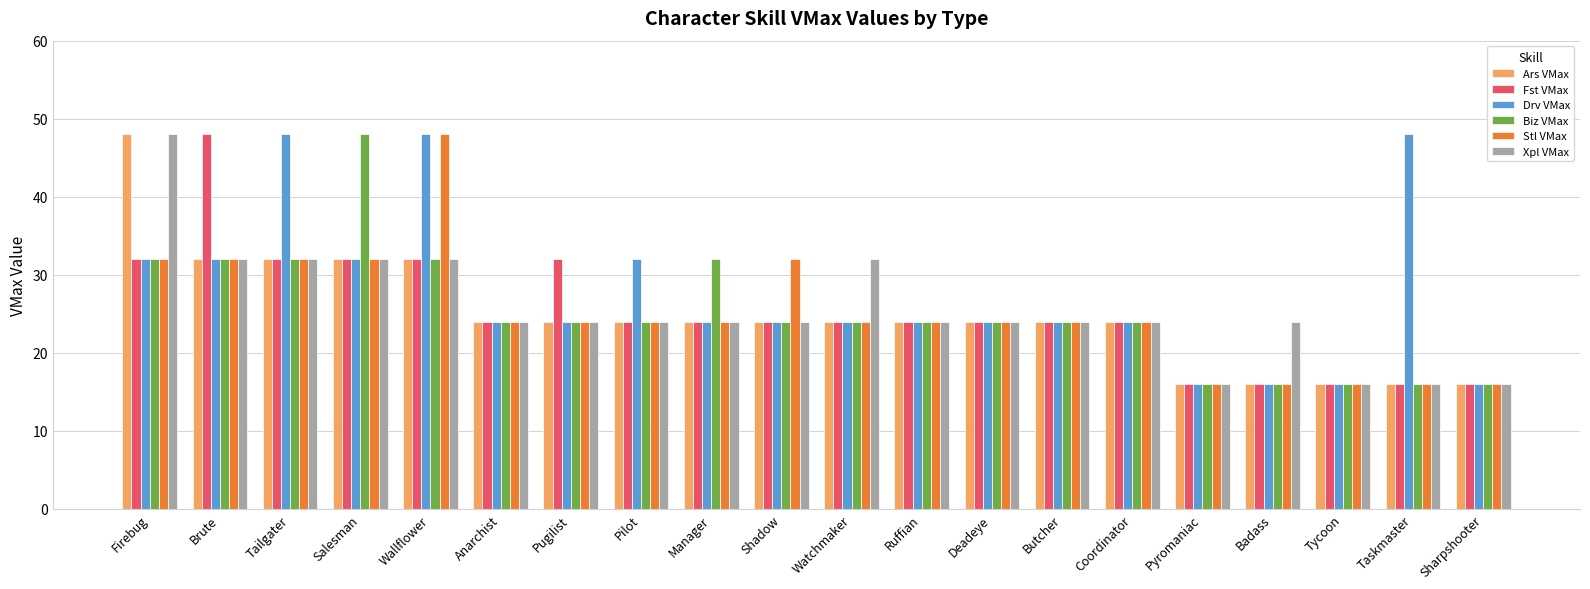

What is the maximum value for Drv VMax?

48